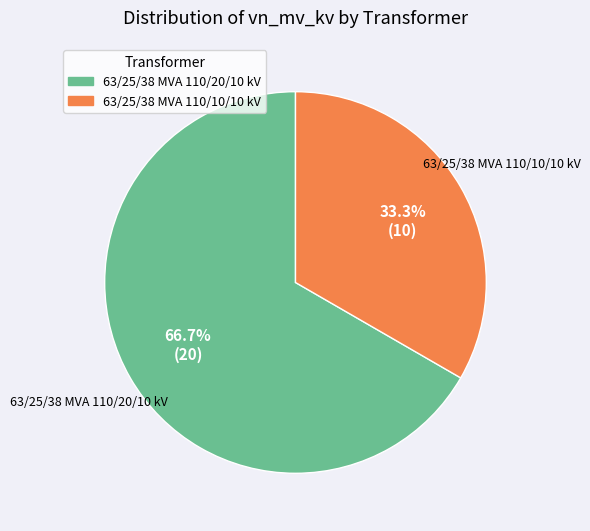

To the nearest percent, what portion does 63/25/38 MVA 110/10/10 kV represent?

33%